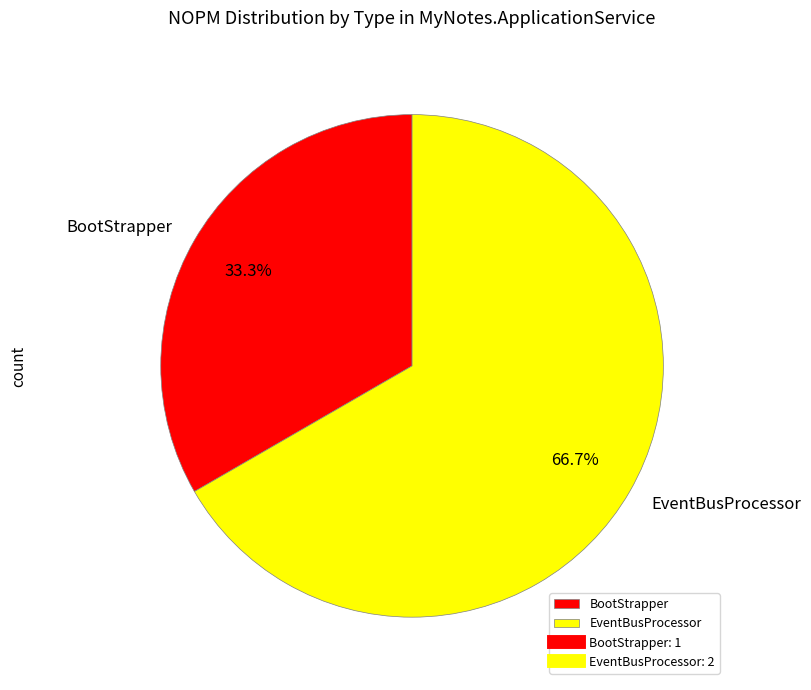

To the nearest percent, what is the difference between the largest and smallest slice percentages?

33%